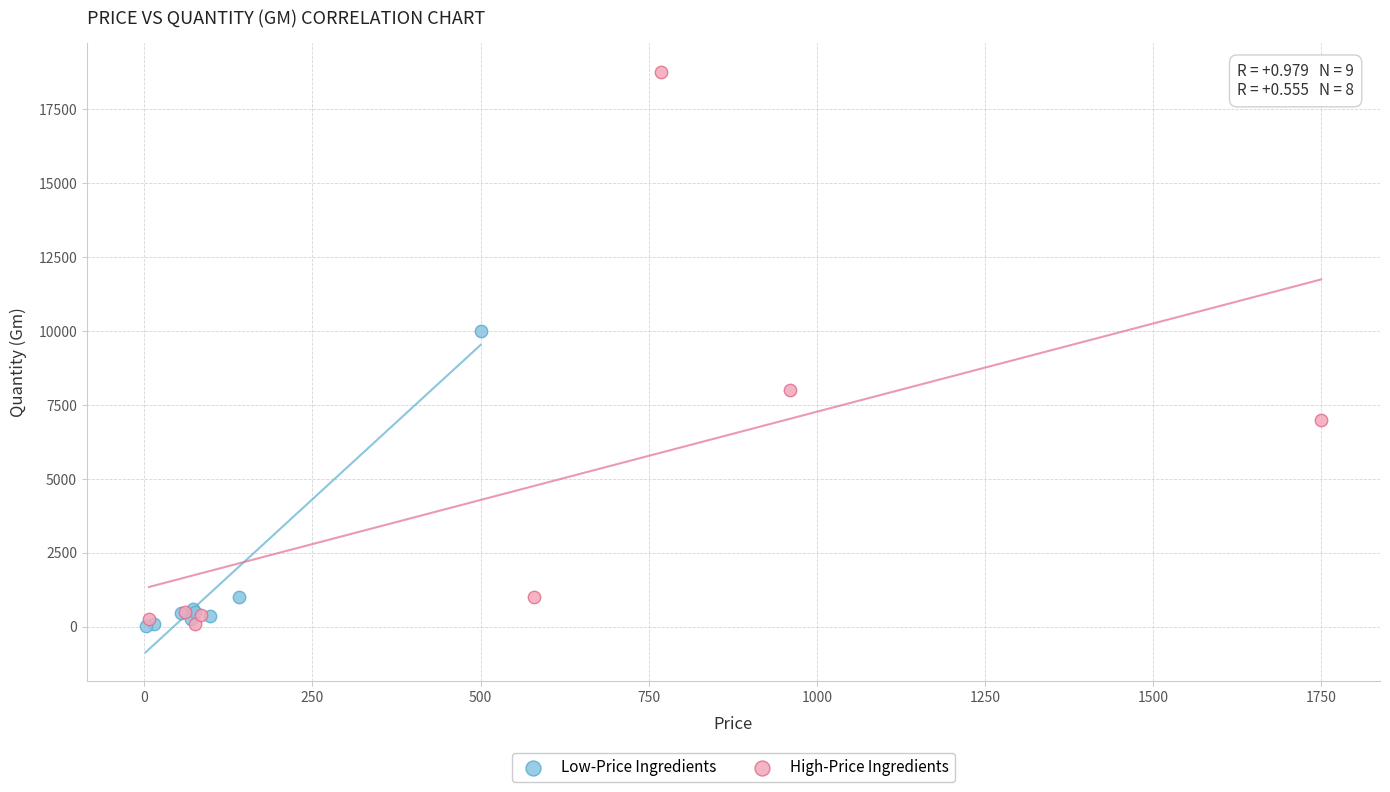

Which series has the widest spread of Y values?

High-Price Ingredients